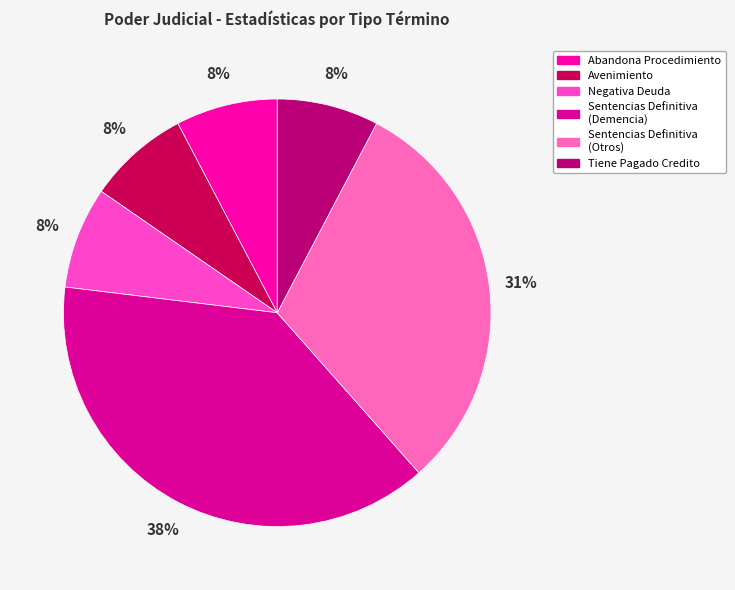

How many slices are in this pie chart?

6